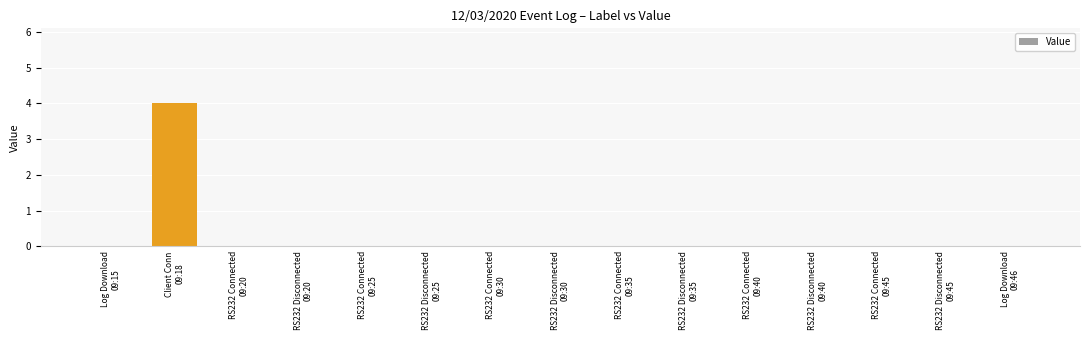

True or false: the data shows 1 at RS232 Disconnected
09:30.

False